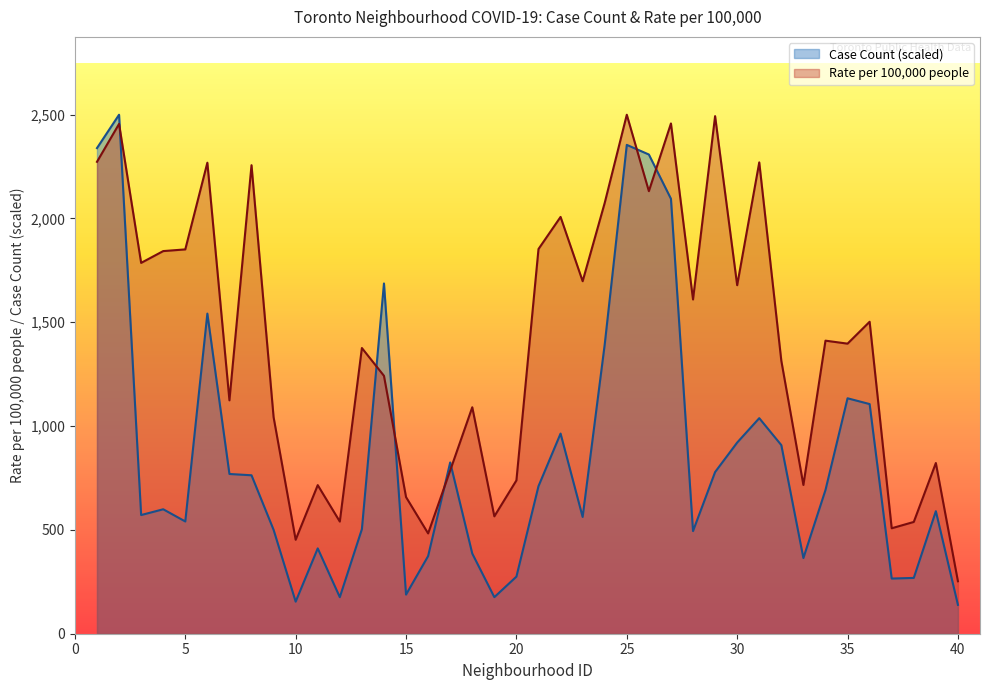

What is the total value across all series at 33?

1080.9